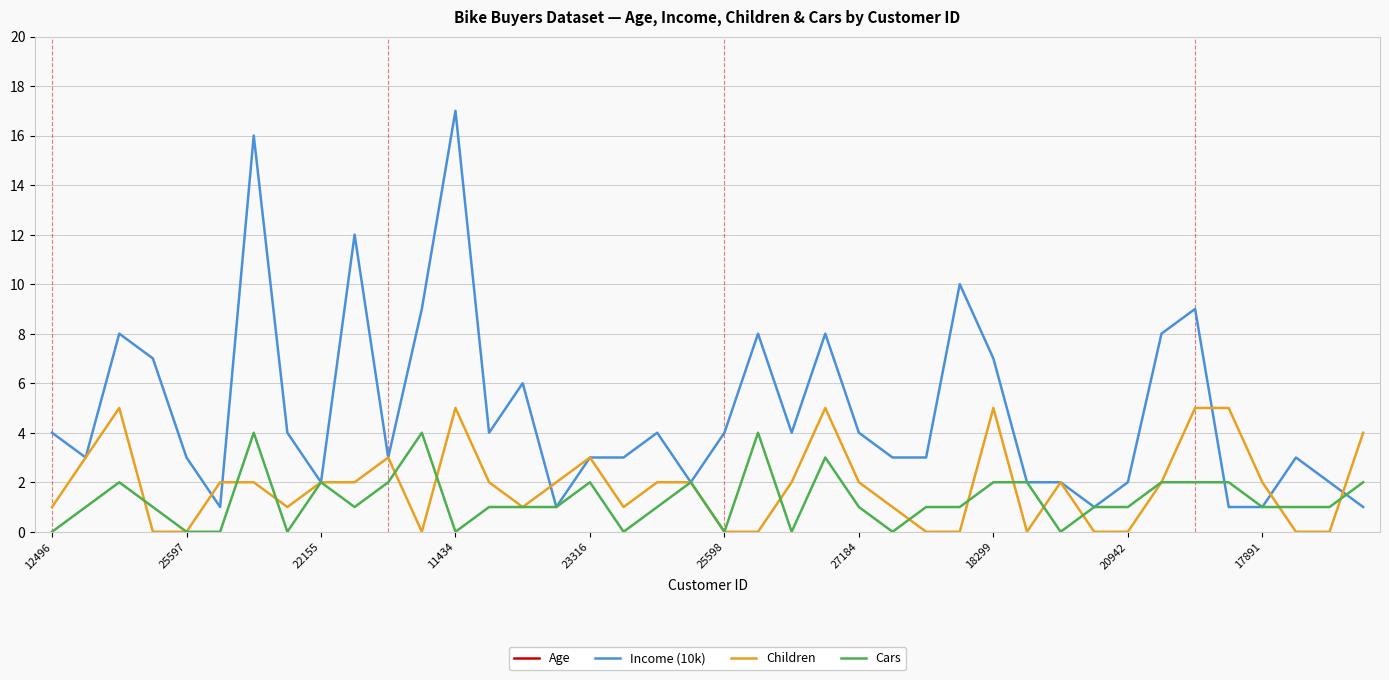

True or false: Children has a value of 3 at 22155.

False